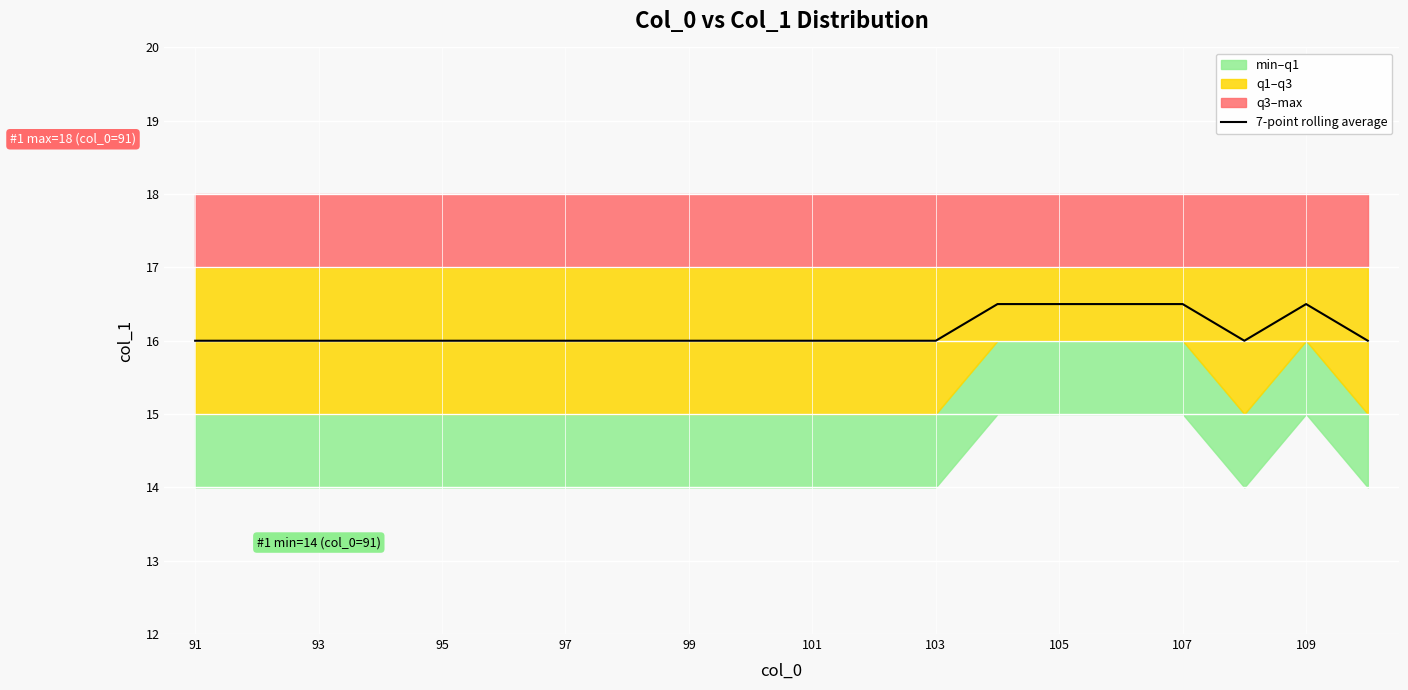

What is the sum of all values?

322.5